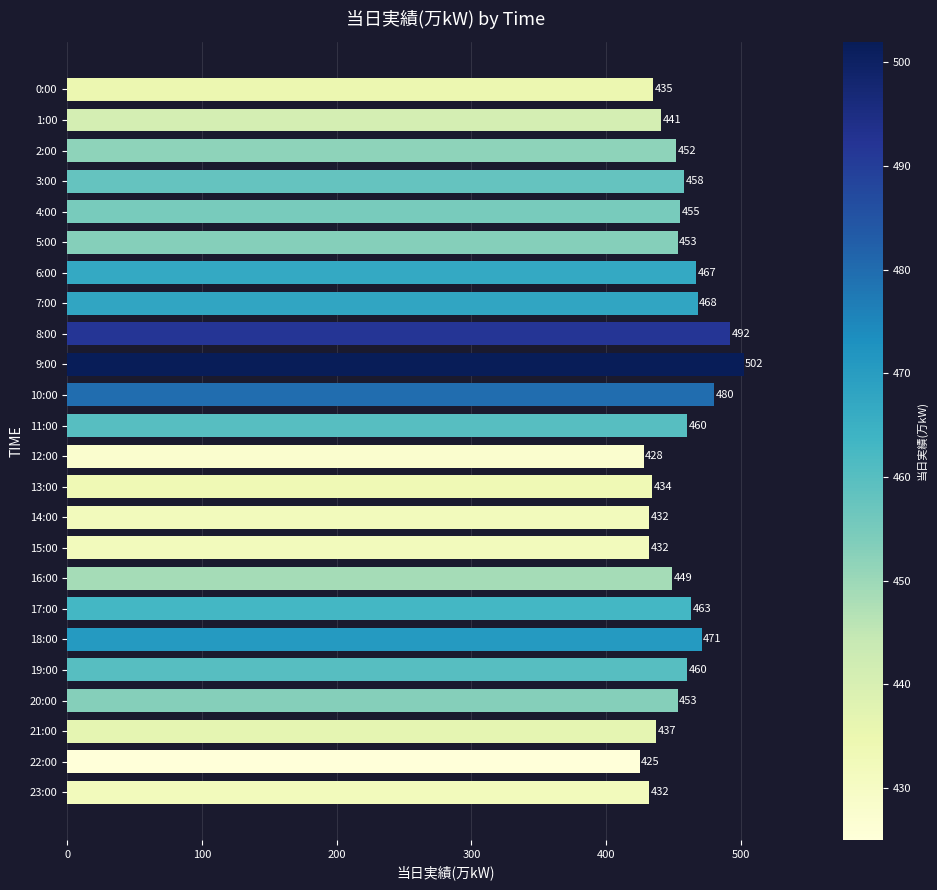

How many data points are less than 453?

11